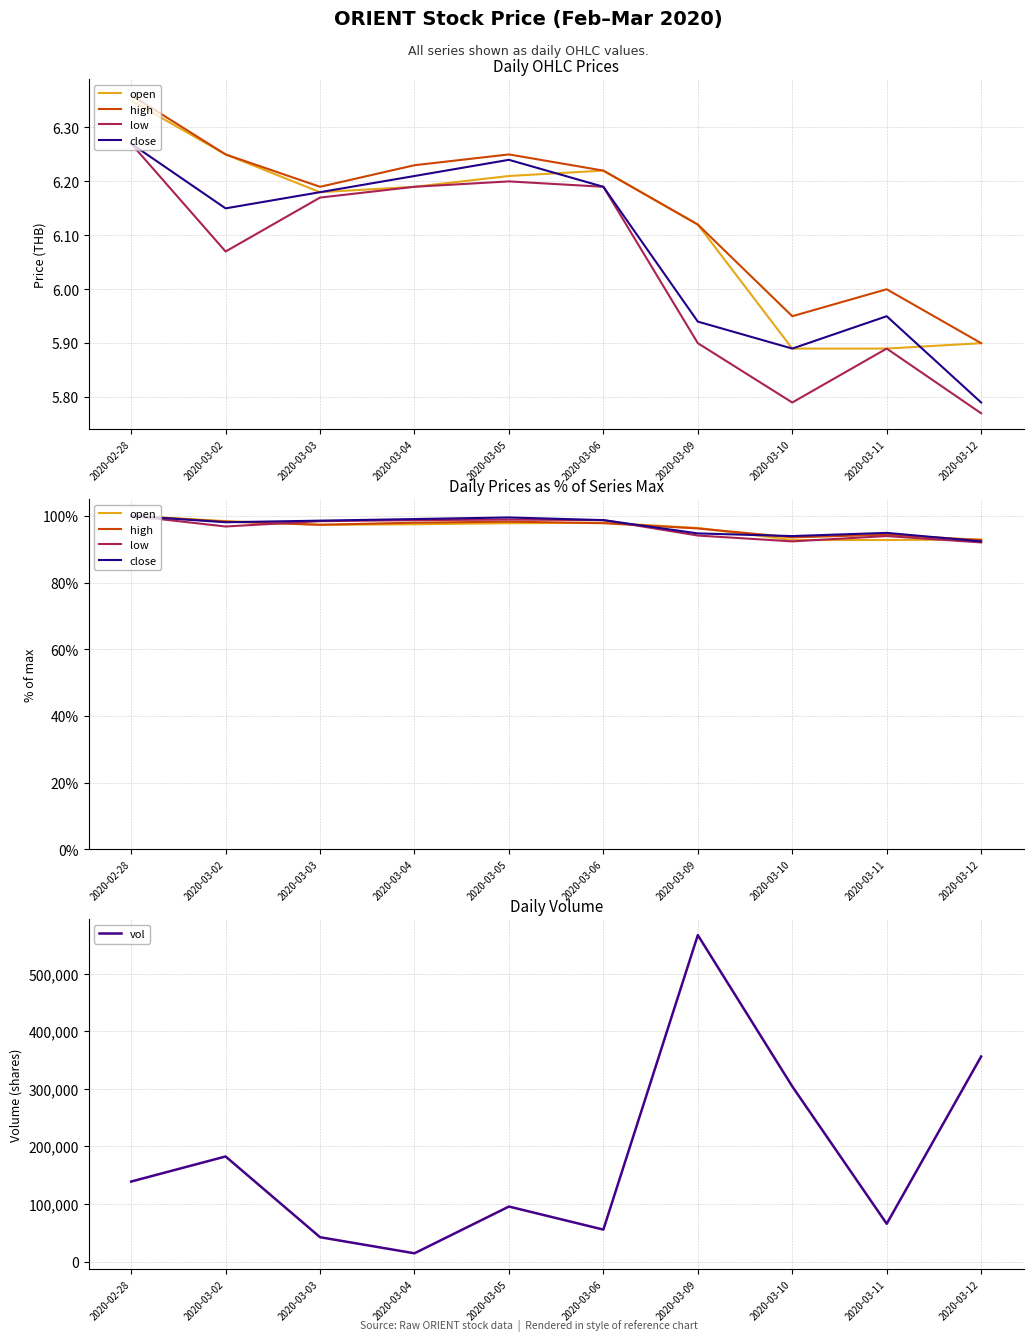

Which series has the largest total across all categories?

vol